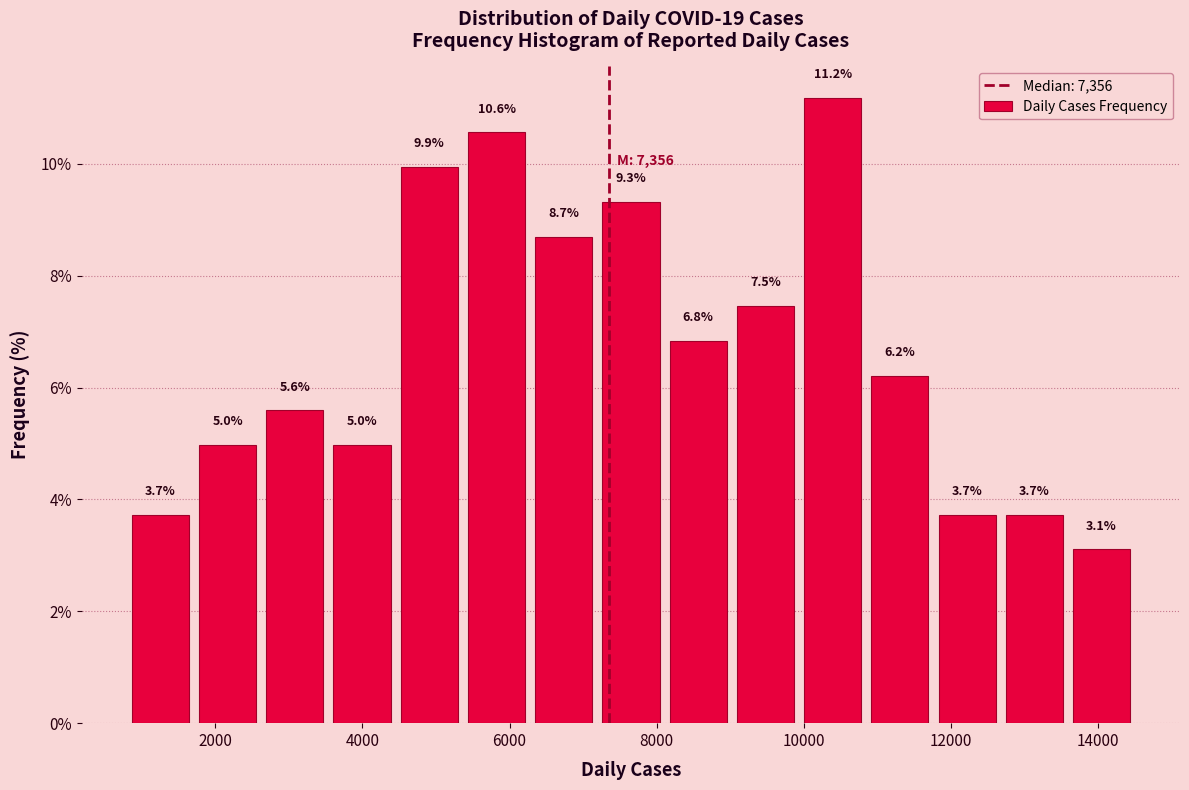

Reading left to right, transcribe this chart: for each bar, give the range it covers on the x-axis and its height. The bar edges are not printed on the chart, so give them approximately, as read against the axis.

800 to 1800: 3.7
1800 to 2600: 5.0
2600 to 3600: 5.6
3600 to 4400: 5.0
4400 to 5400: 9.9
5400 to 6200: 10.6
6200 to 7200: 8.7
7200 to 8200: 9.3
8200 to 9000: 6.8
9000 to 10000: 7.5
10000 to 10800: 11.2
10800 to 11800: 6.2
11800 to 12600: 3.7
12600 to 13600: 3.7
13600 to 14600: 3.1